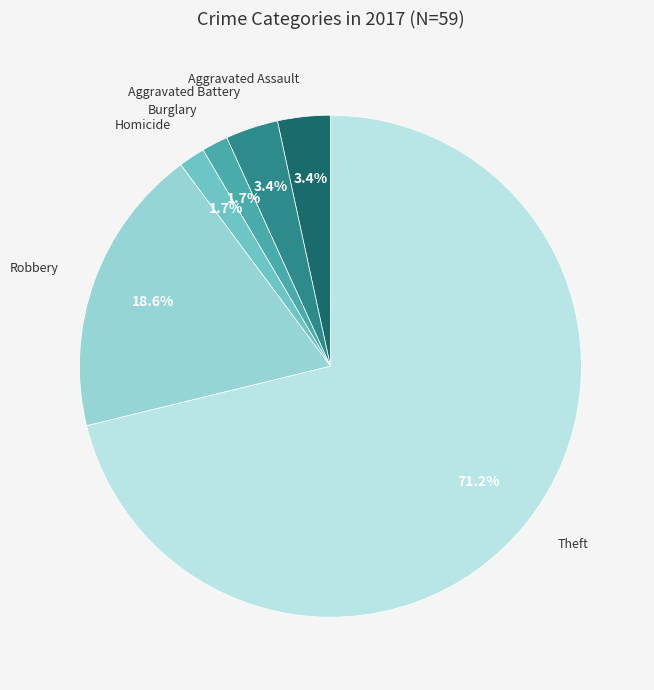

To the nearest percent, what percentage of the pie is Theft?

71%